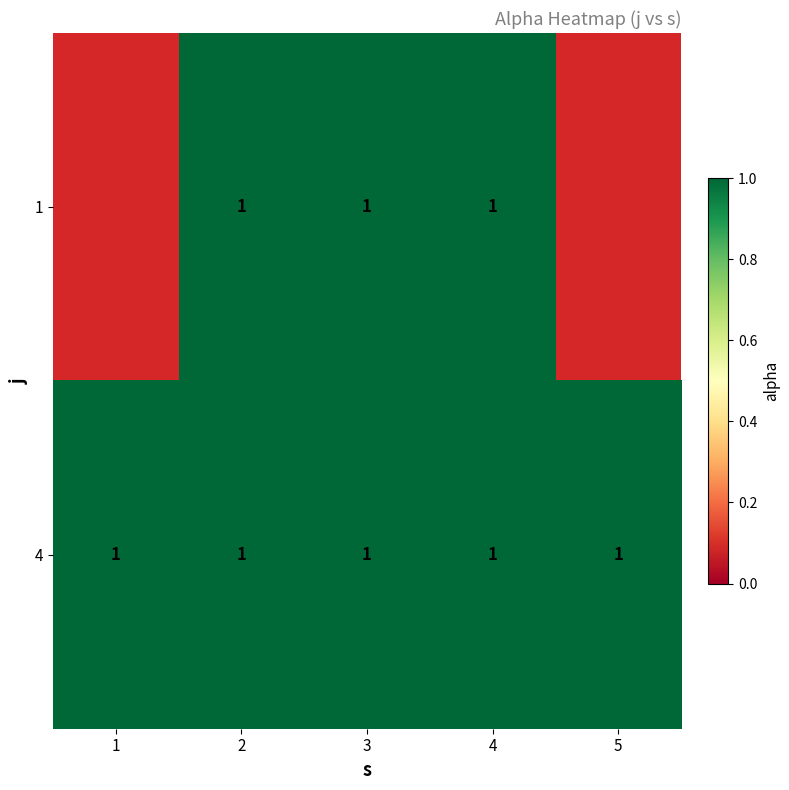

Is the value of 1 at 1 greater than the value of 4 at 4?

No